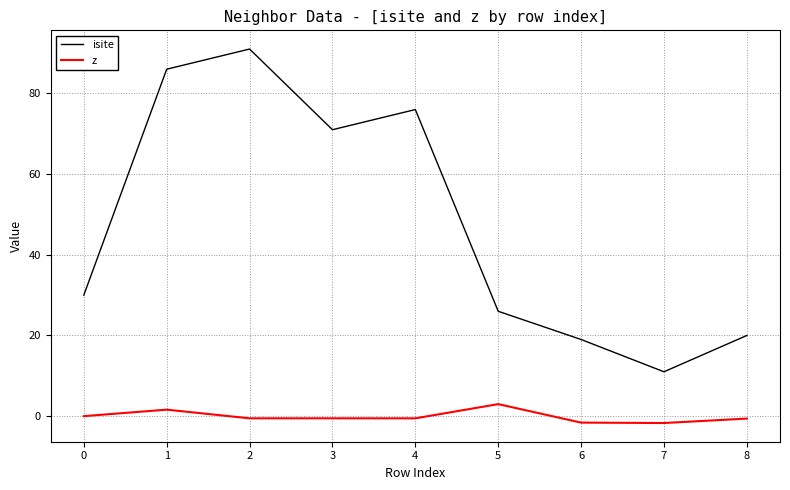

True or false: z and isite cross at least once.

False